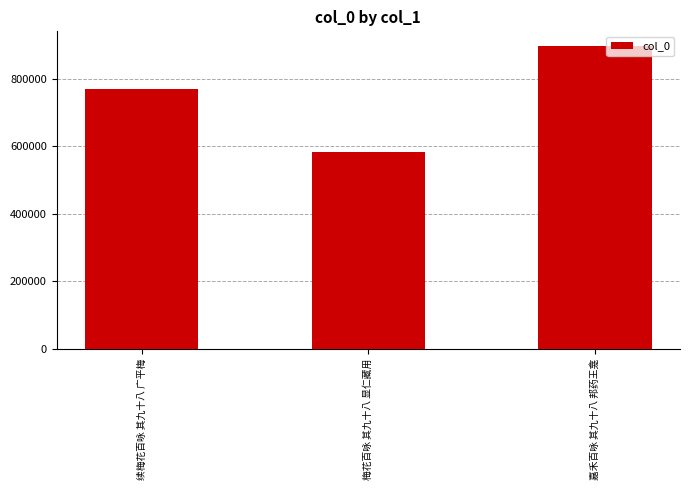

What is the difference between the maximum and minimum values?

313411